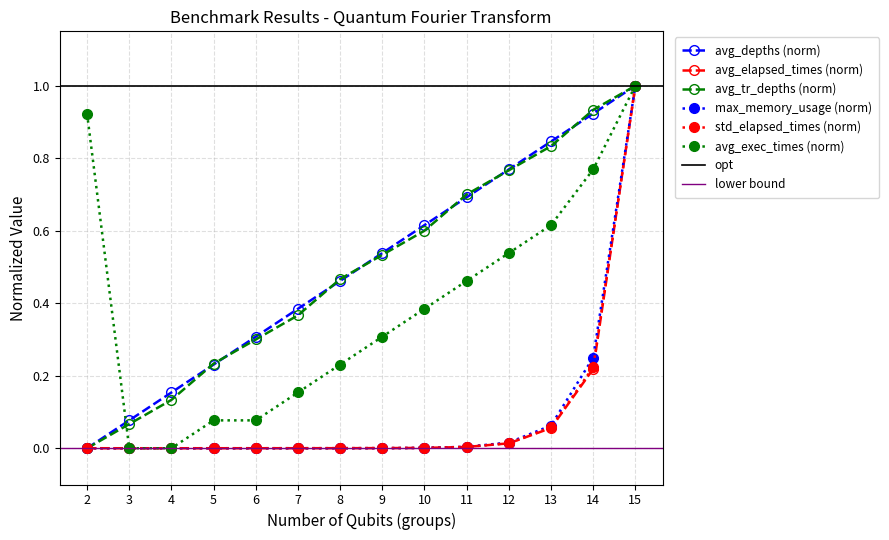

Where do std_elapsed_times and avg_depths first cross each other?

2 and 3